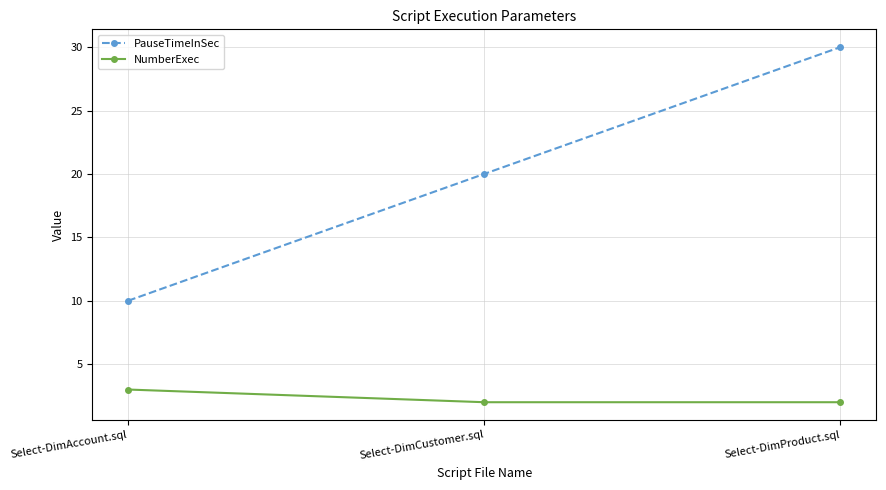

How many distinct data groups are displayed?

2